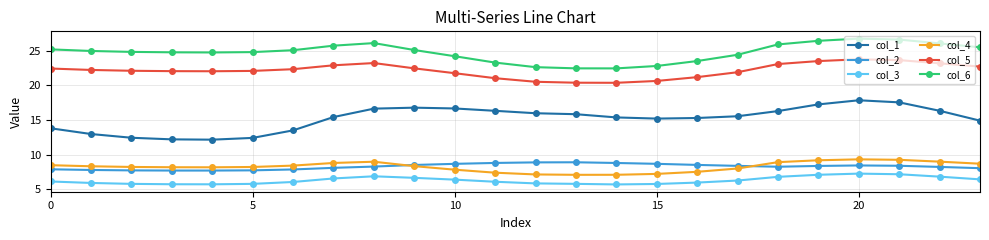

Count the number of categories in the chart.

24